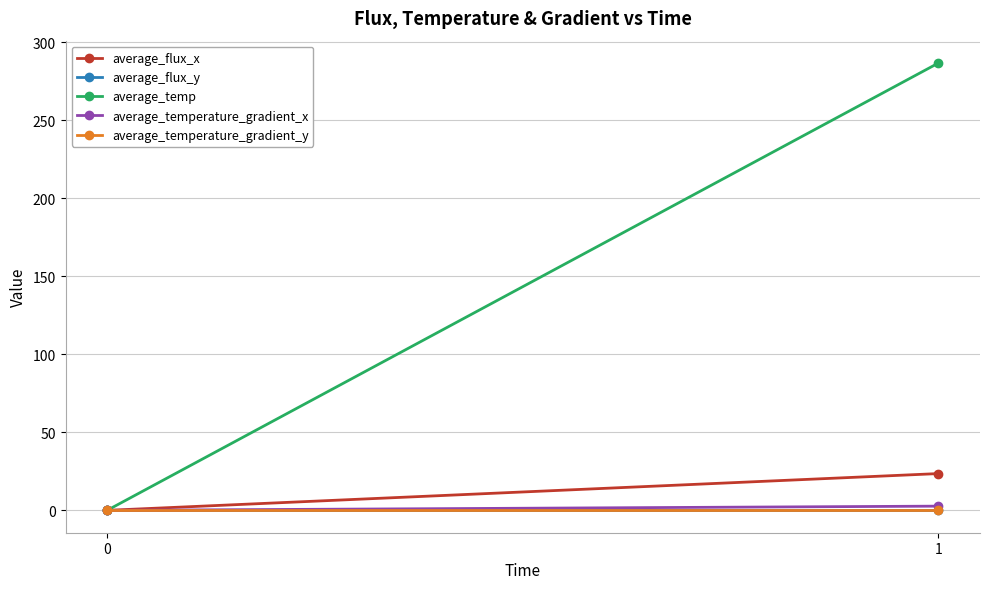

List the series in order of their peak value, highest first.

average_temp, average_flux_x, average_temperature_gradient_x, average_flux_y, average_temperature_gradient_y